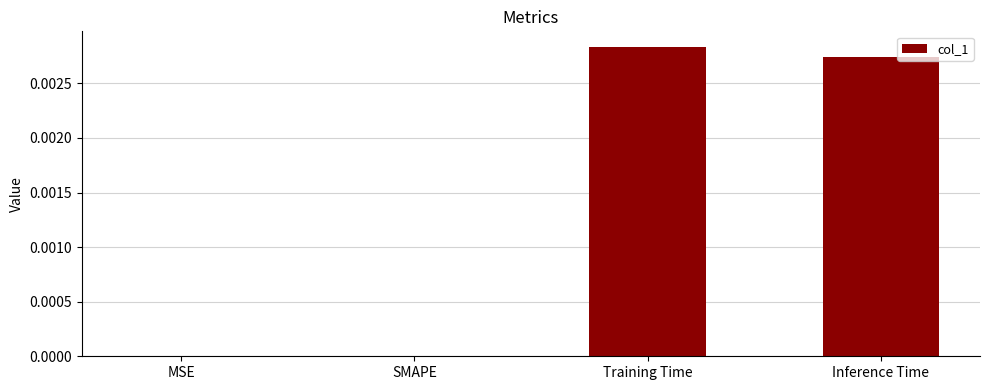

Is it true that the value at Inference Time is 0.0?

True